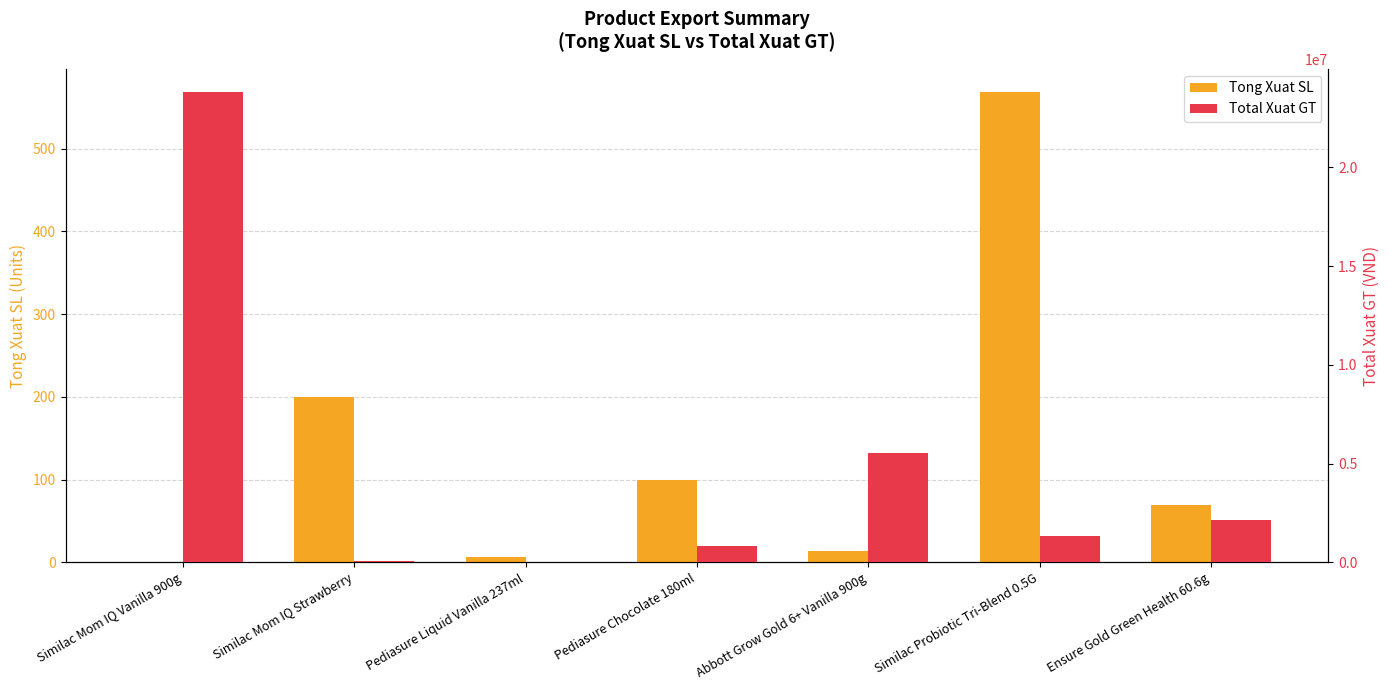

Is the value of Tong Xuat SL at Pediasure Liquid Vanilla 237ml greater than the value of Total Xuat GT at Abbott Grow Gold 6+ Vanilla 900g?

No